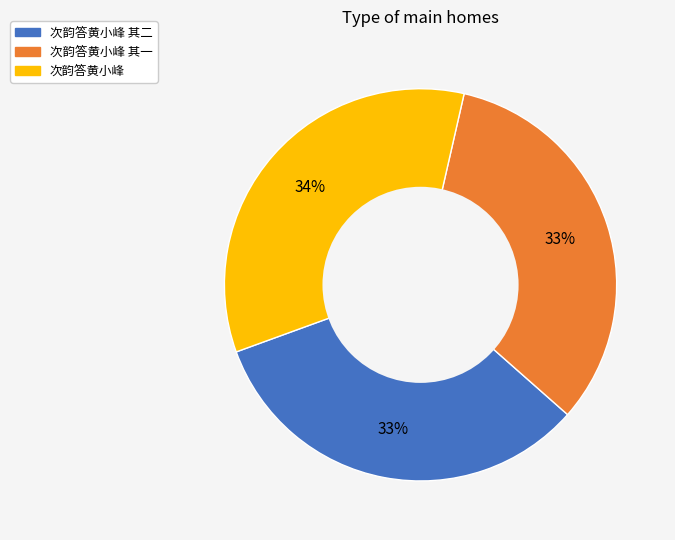

Does any single category account for the majority?

No